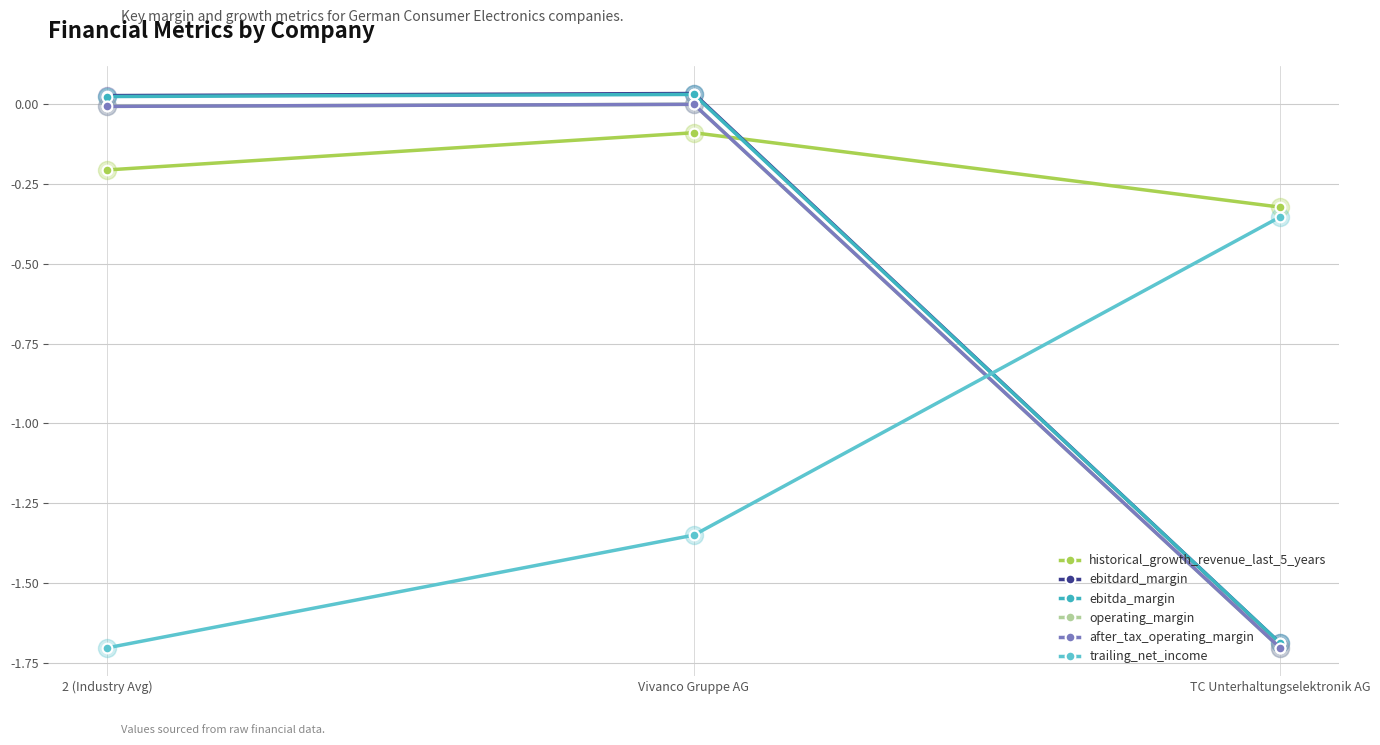

Reading left to right, what are all the values shown in this chart?

historical_growth_revenue_last_5_years: -0.2	-0.1	-0.3
ebitdard_margin: 0.0	0.0	-1.7
ebitda_margin: 0.0	0.0	-1.7
operating_margin: -0.0	-0.0	-1.7
after_tax_operating_margin: -0.0	-0.0	-1.7
trailing_net_income: -1.7	-1.4	-0.4